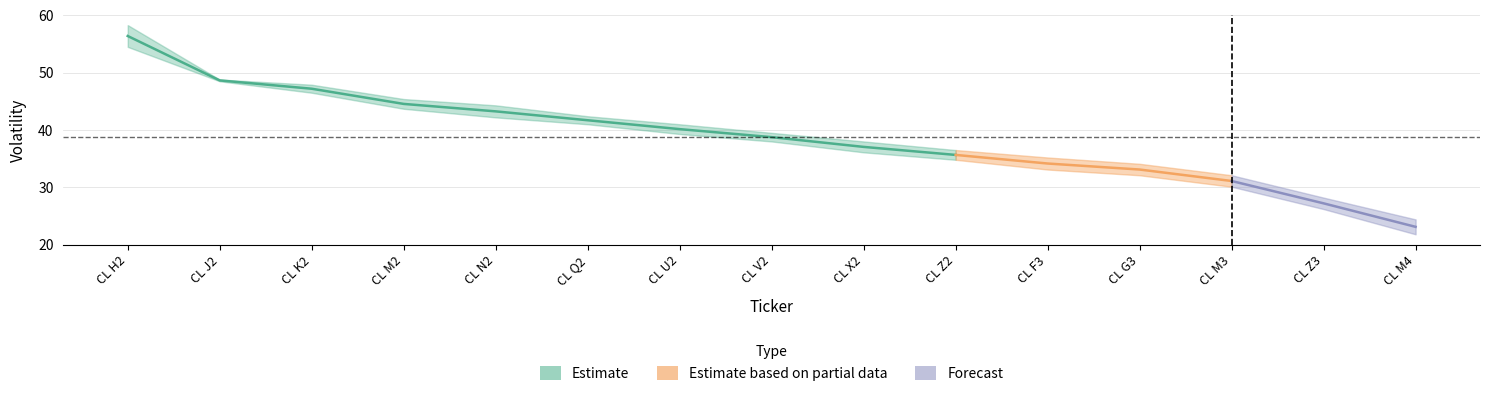

Count the number of data series in this chart.

3